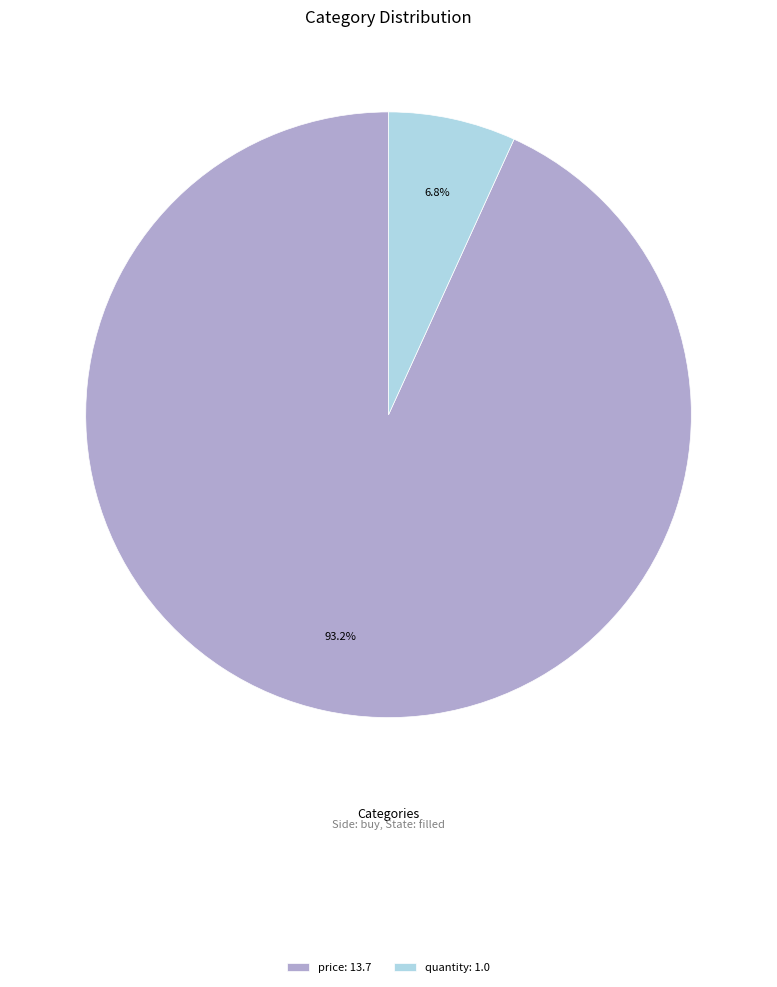

To the nearest percent, what is the average slice percentage?

50%